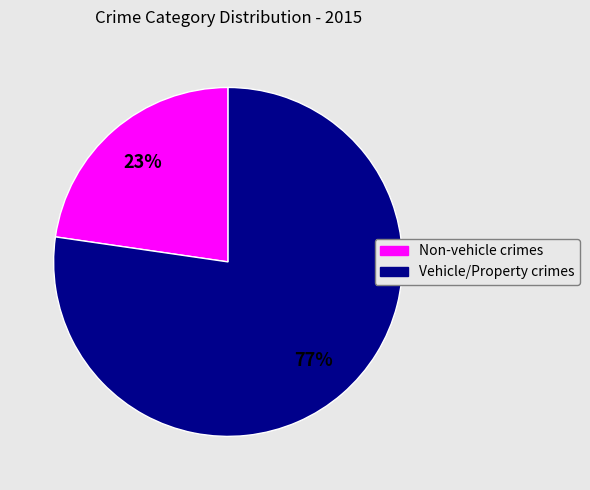

How many slices are in this pie chart?

2